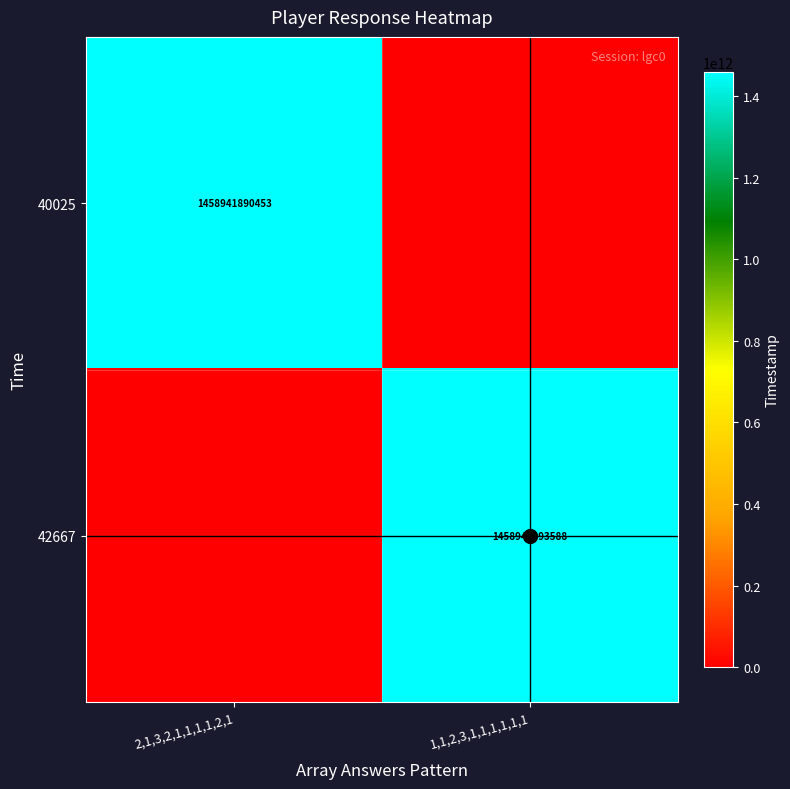

Which label corresponds to the largest value in the chart?

1,1,2,3,1,1,1,1,1,1